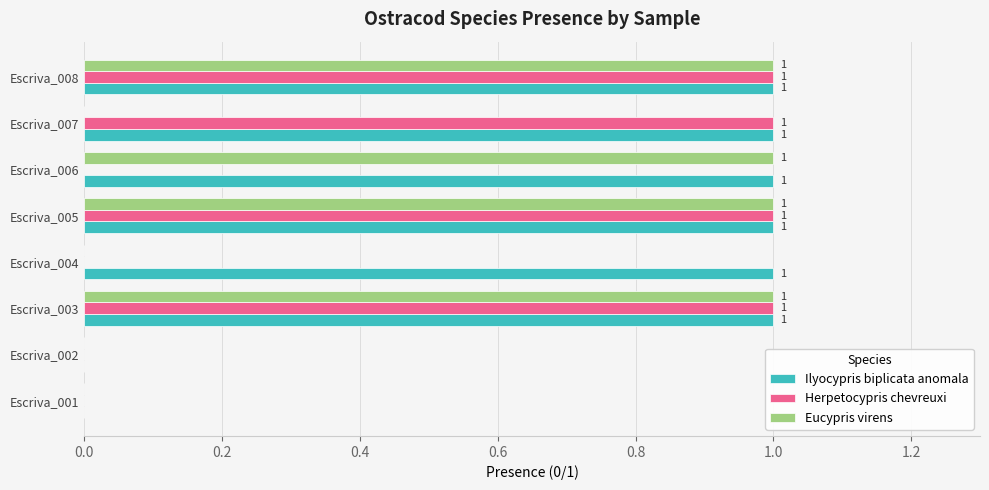

Which series has the largest total across all categories?

Ilyocypris biplicata anomala